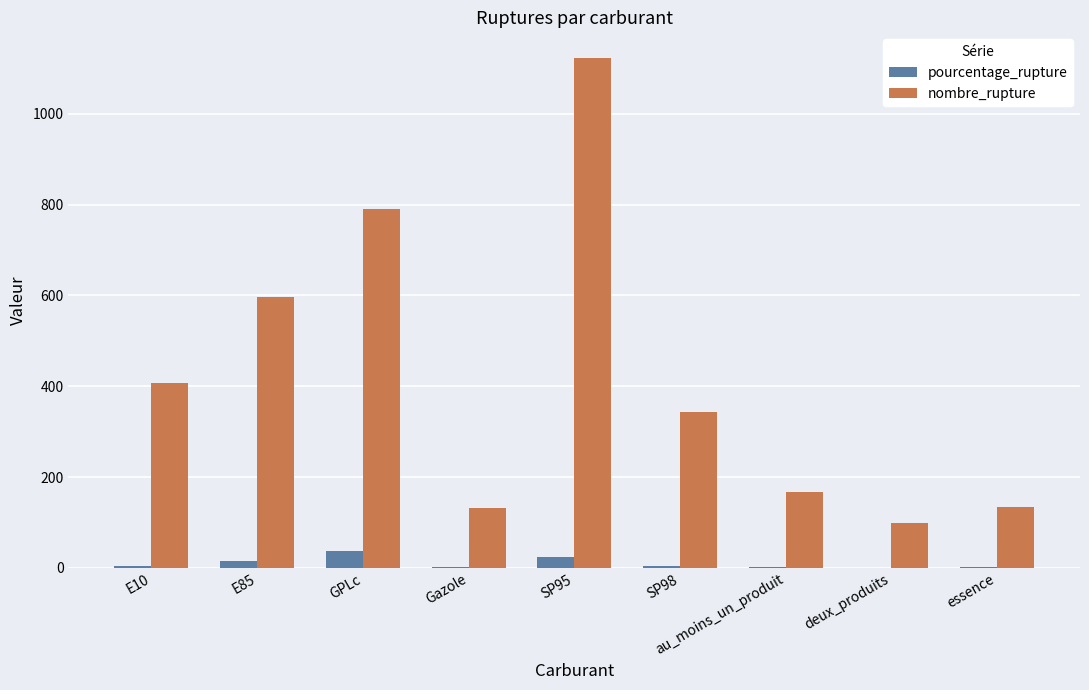

How many groups of bars are there?

9